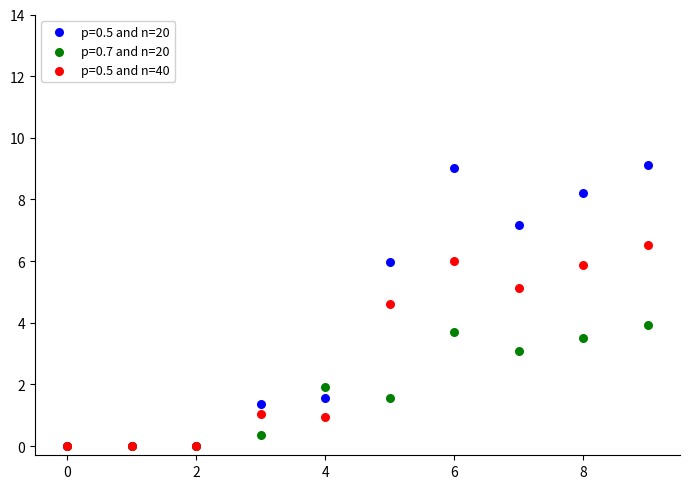

What are all the series names shown in the legend?

p=0.5 and n=20, p=0.7 and n=20, p=0.5 and n=40